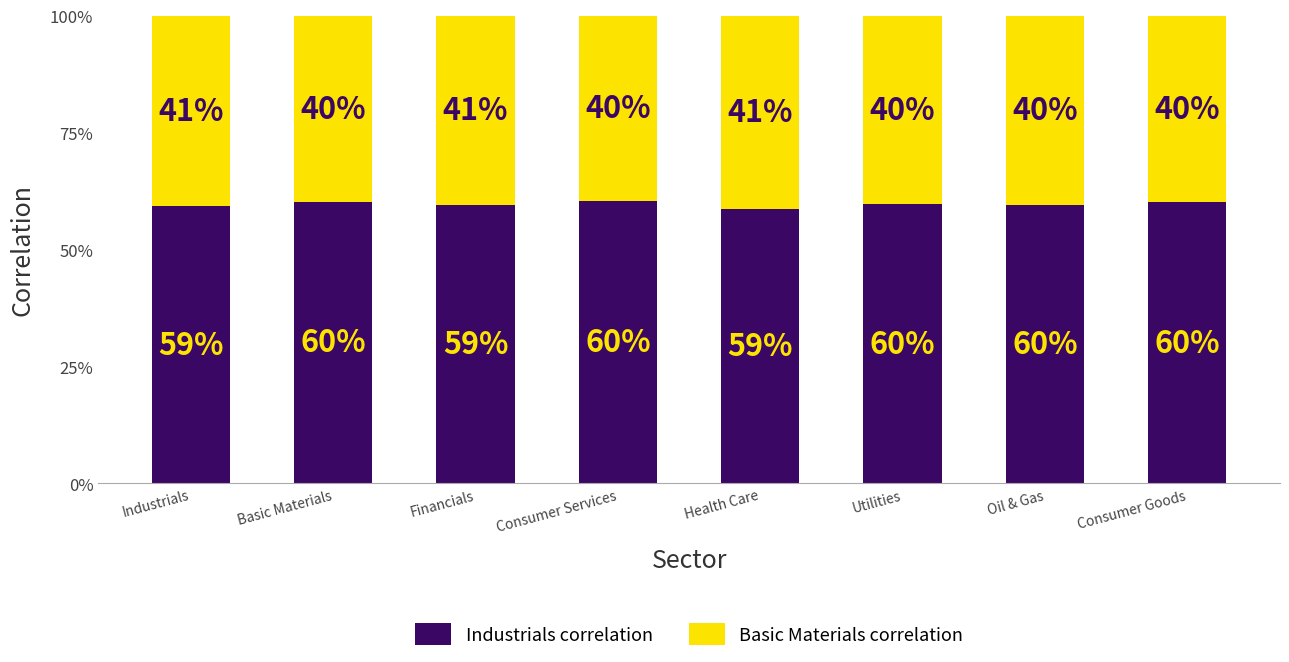

What is the label of the 7th bar from the left?

Oil & Gas